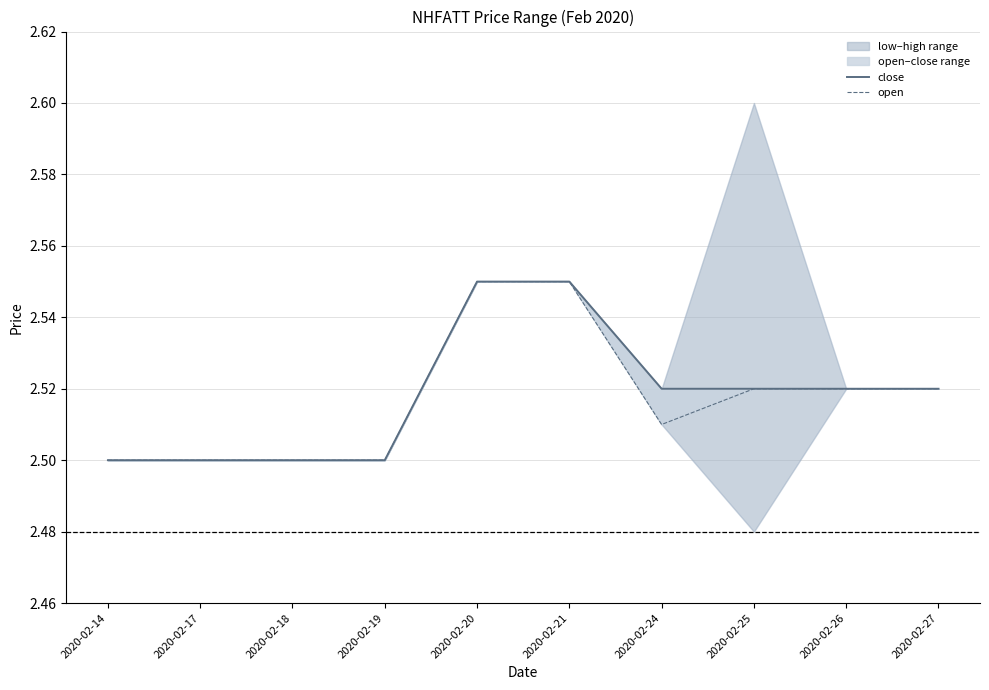

At which category does the chart reach its minimum across all series?

2020-02-14